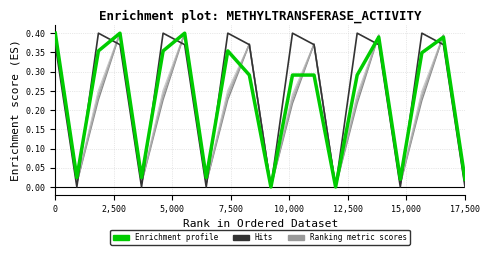

Does the chart display data point markers on the line(s)?

No